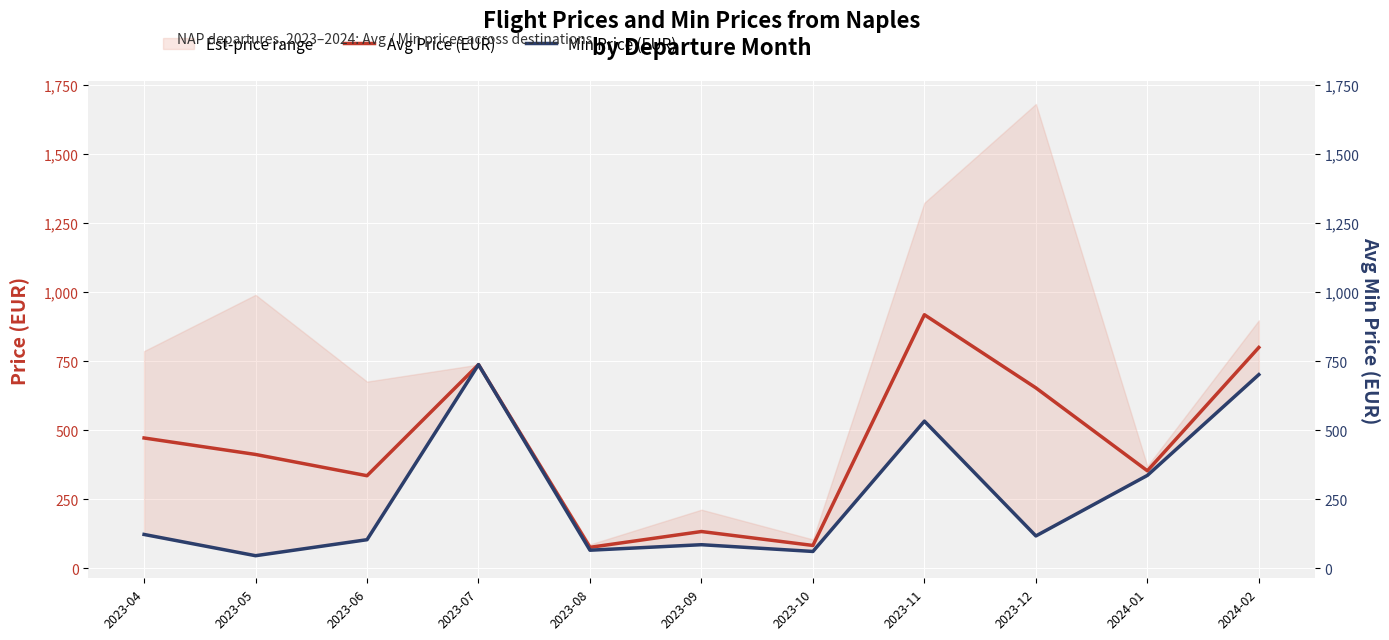

What is the sum of the Min Price (EUR) values at 2023-10 and 2023-04?

183.1